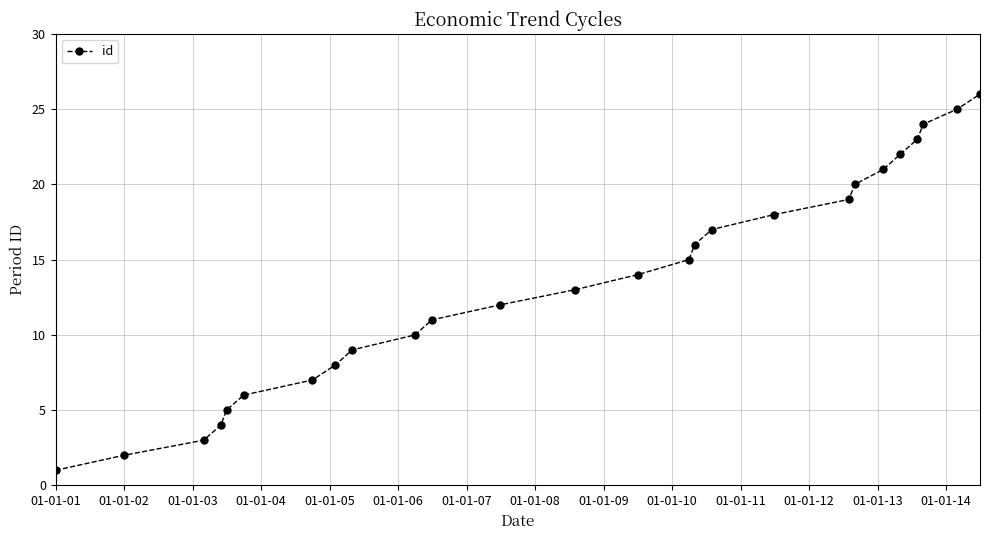

What is the average value?

14